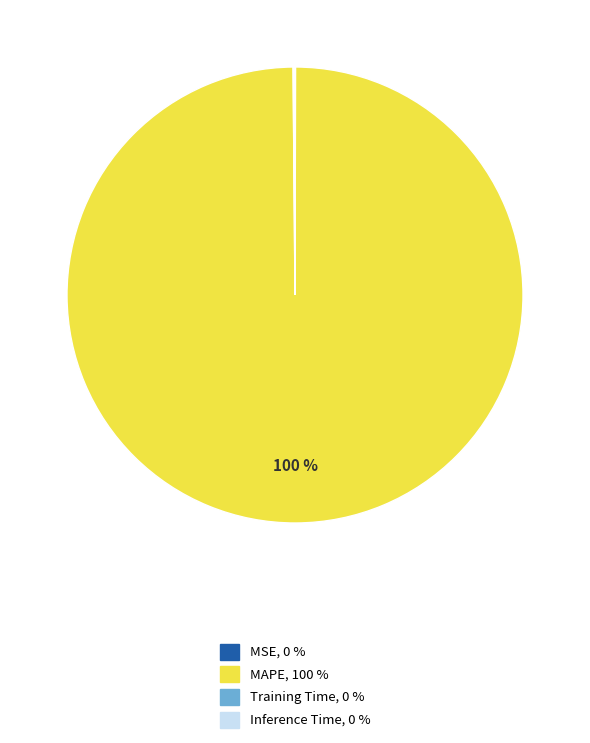

Does any single category account for the majority?

Yes